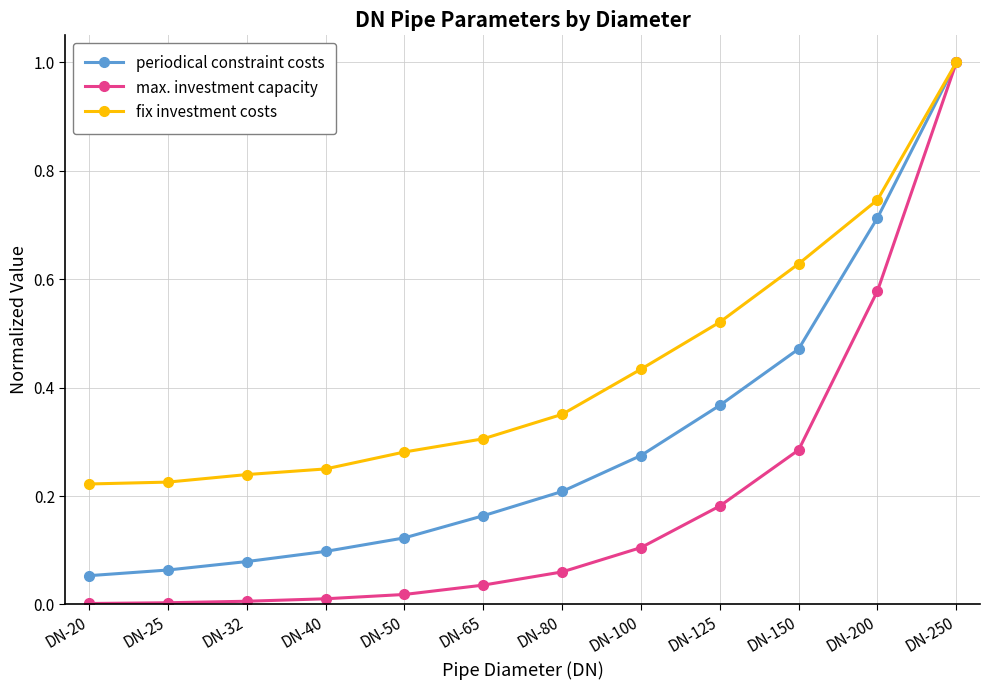

What are all the series names shown in the legend?

periodical constraint costs, max. investment capacity, fix investment costs